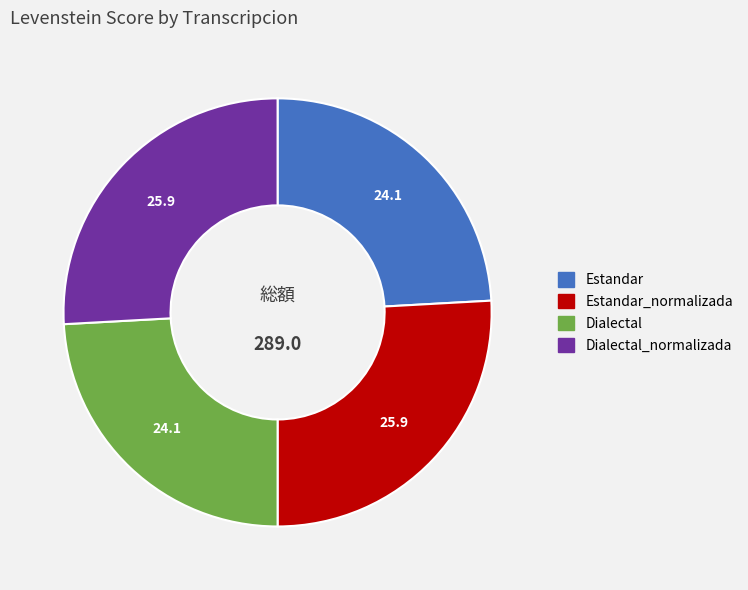

Is Estandar the majority of the pie?

No